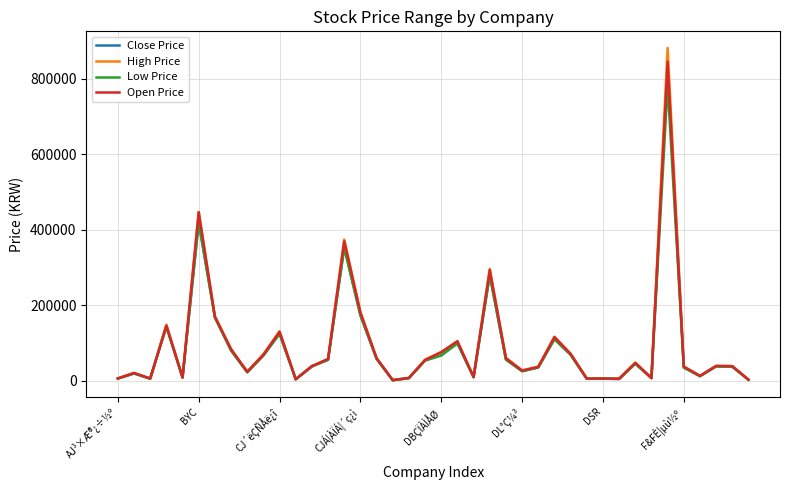

Which series has the widest spread of values?

High Price